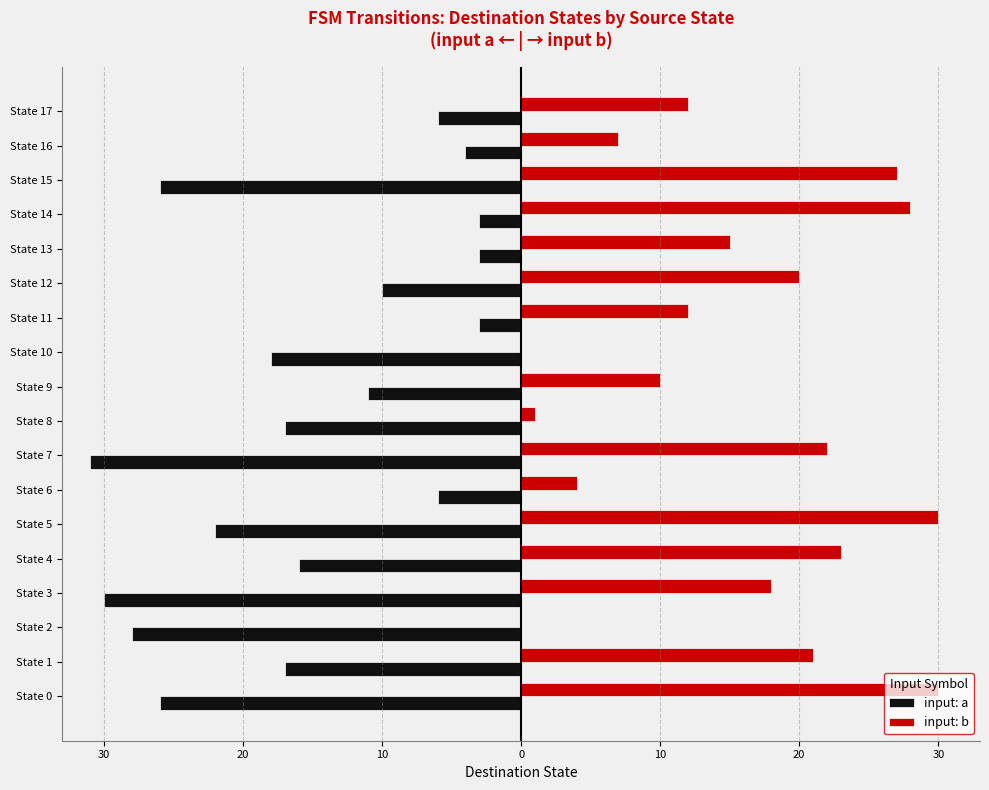

What is the difference between the maximum and minimum values in the input: a series?

28